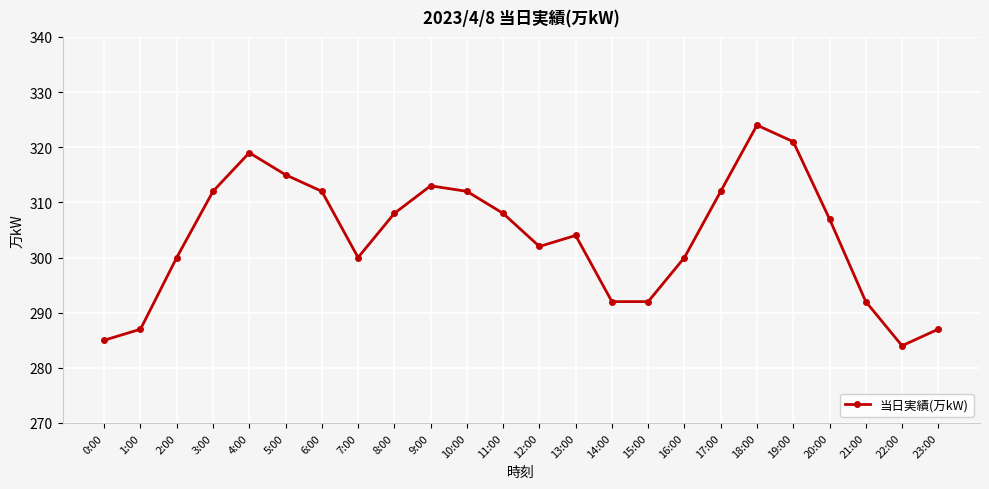

True or false: the data shows 292 at 14:00.

True